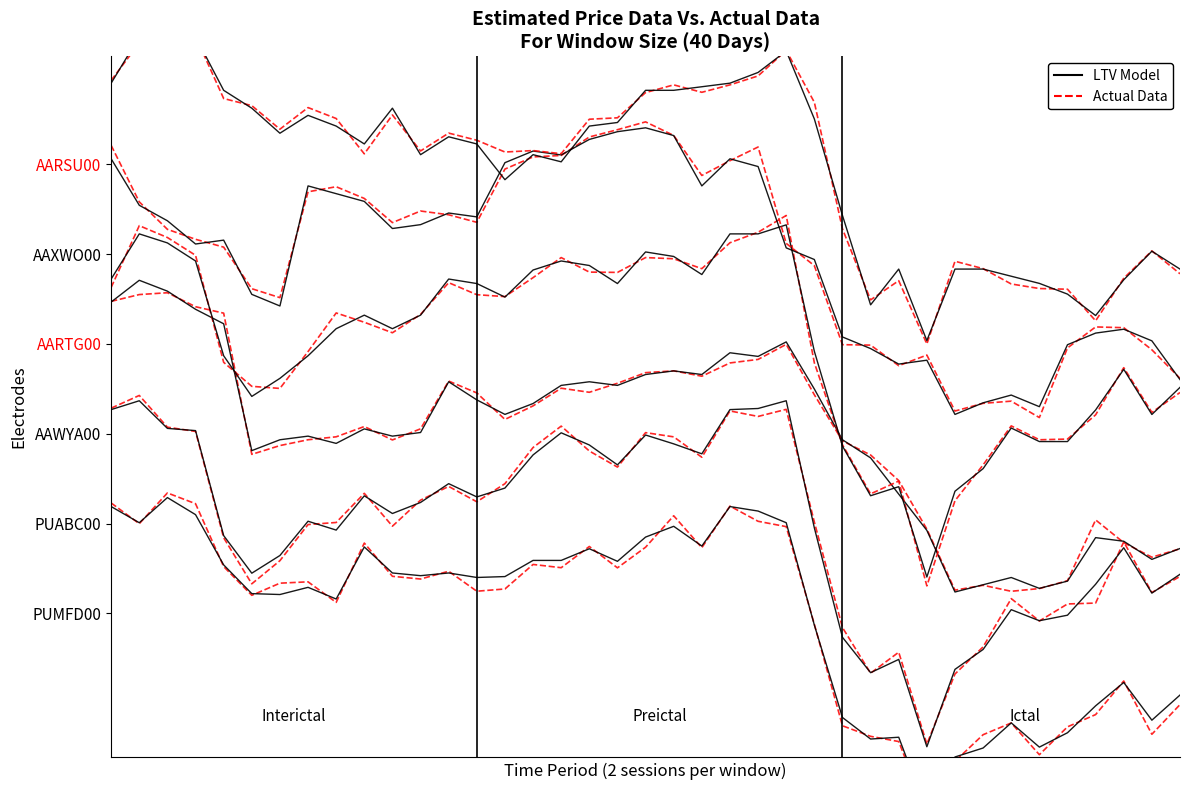

How many data points in LTV Model are above 0?

25